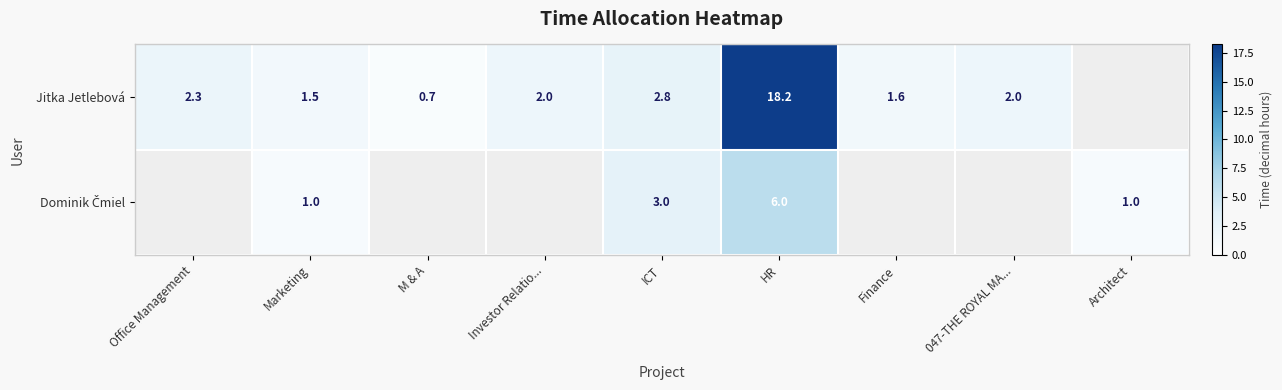

List the series in order of their overall mean, highest first.

Jitka Jetlebová, Dominik Čmiel